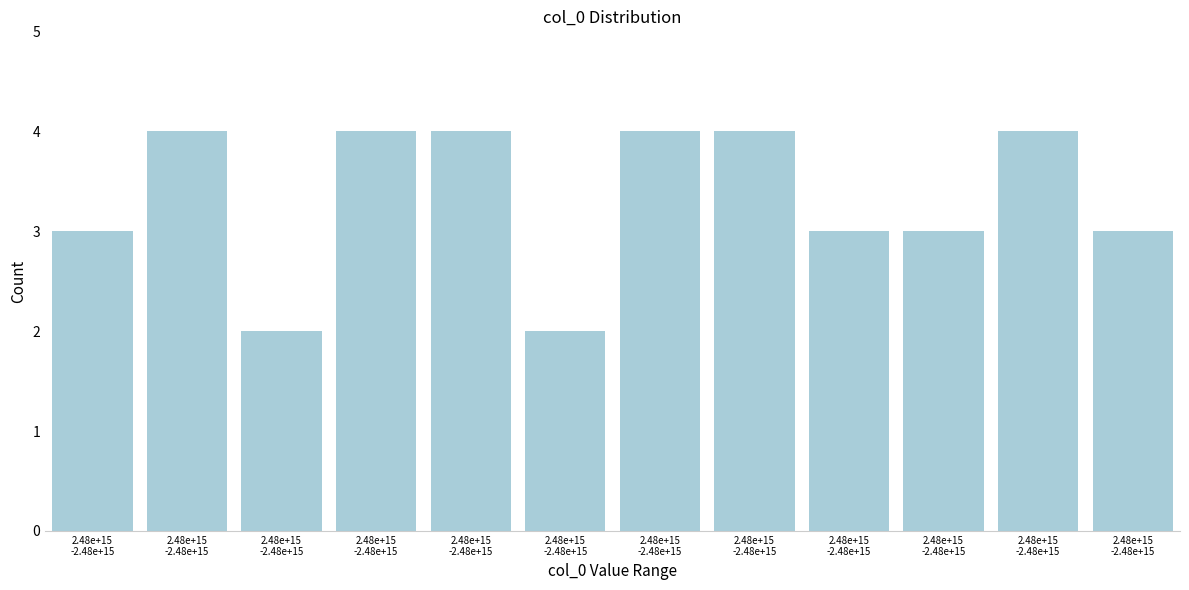

How many distinct data groups are displayed?

1